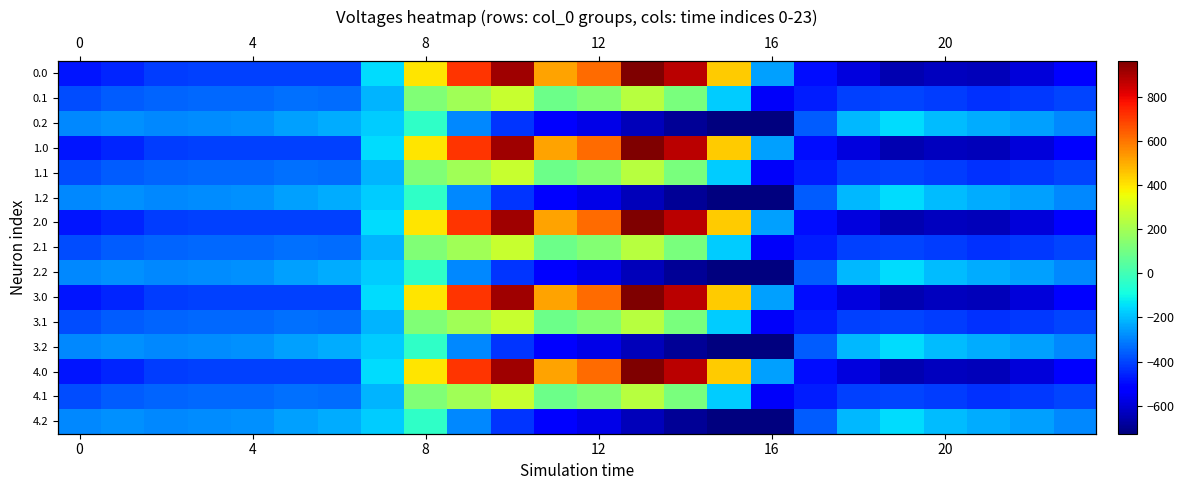

What is the difference between the highest and lowest values at 11?

1036.6